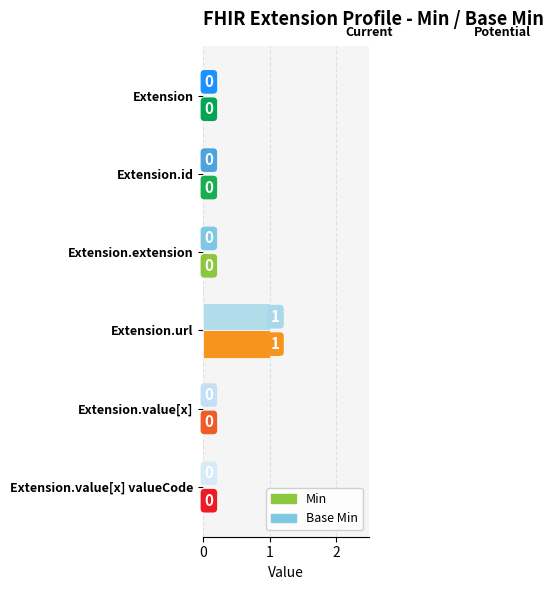

True or false: Min has a value of -1 at Extension.value[x].

False